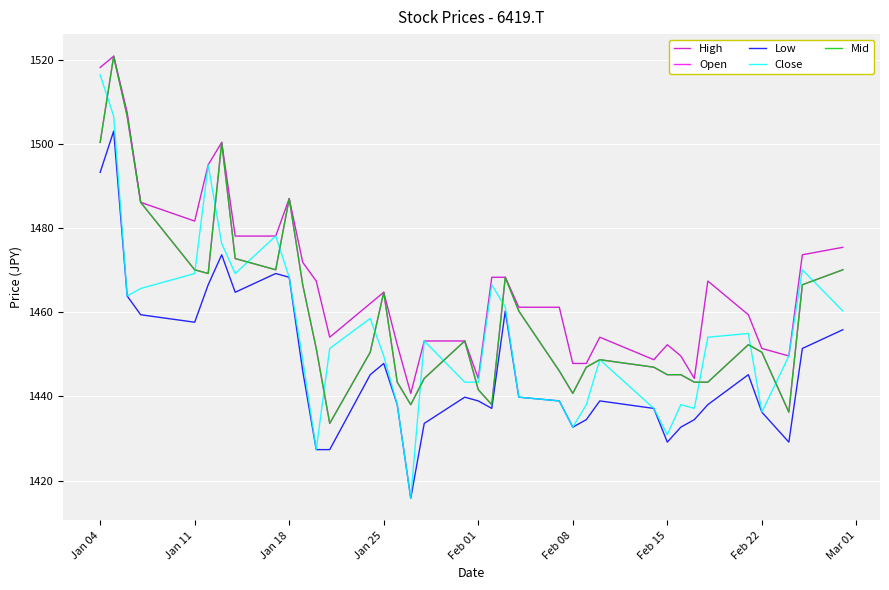

True or false: Close and Low intersect in this chart.

False